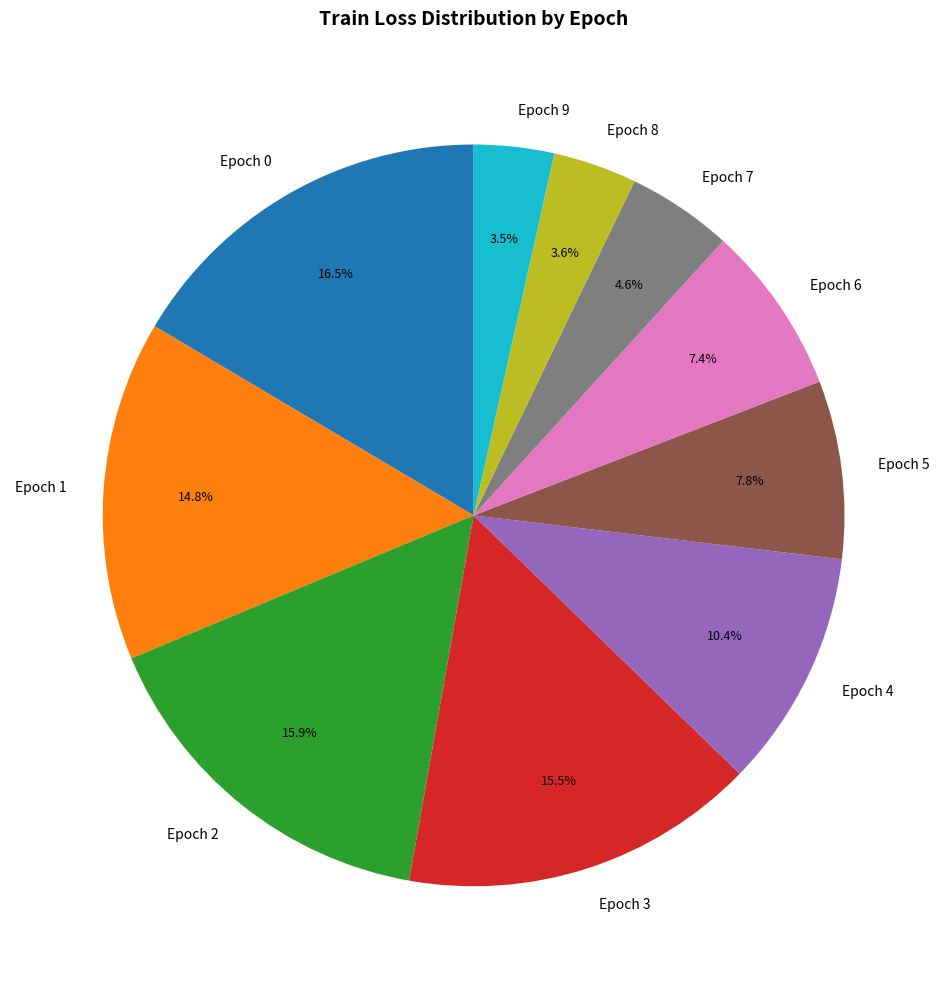

Which category has the biggest portion of the pie?

Epoch 0